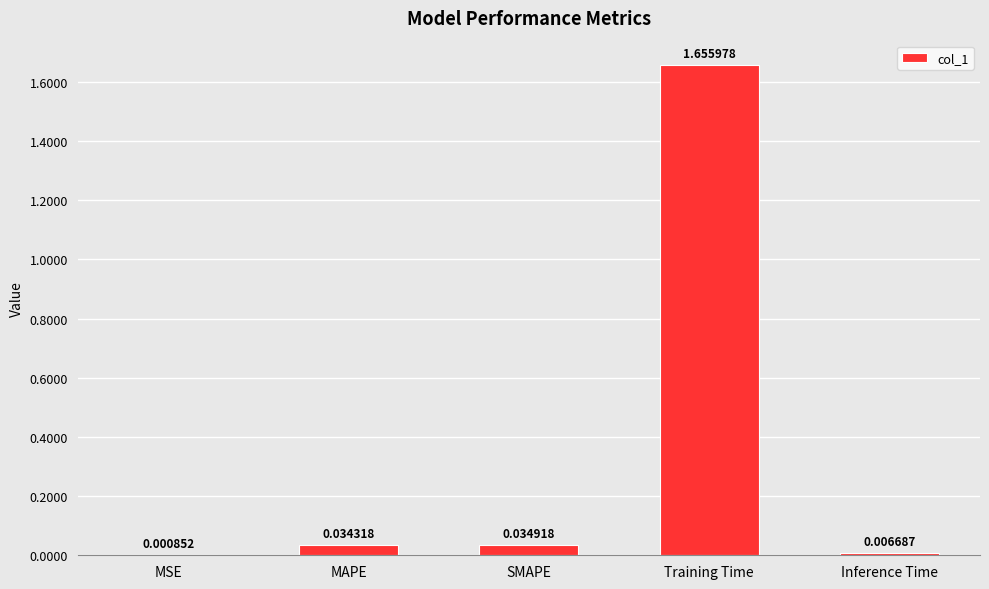

Where is the data nearest to the value 0?

MSE